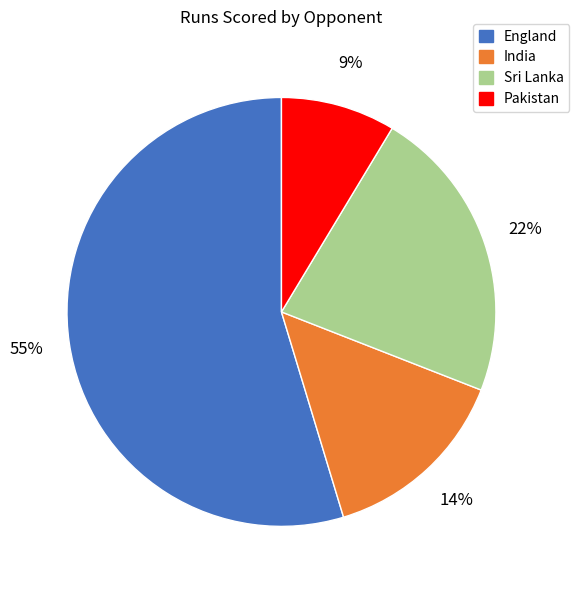

Is there a majority slice in this chart?

Yes